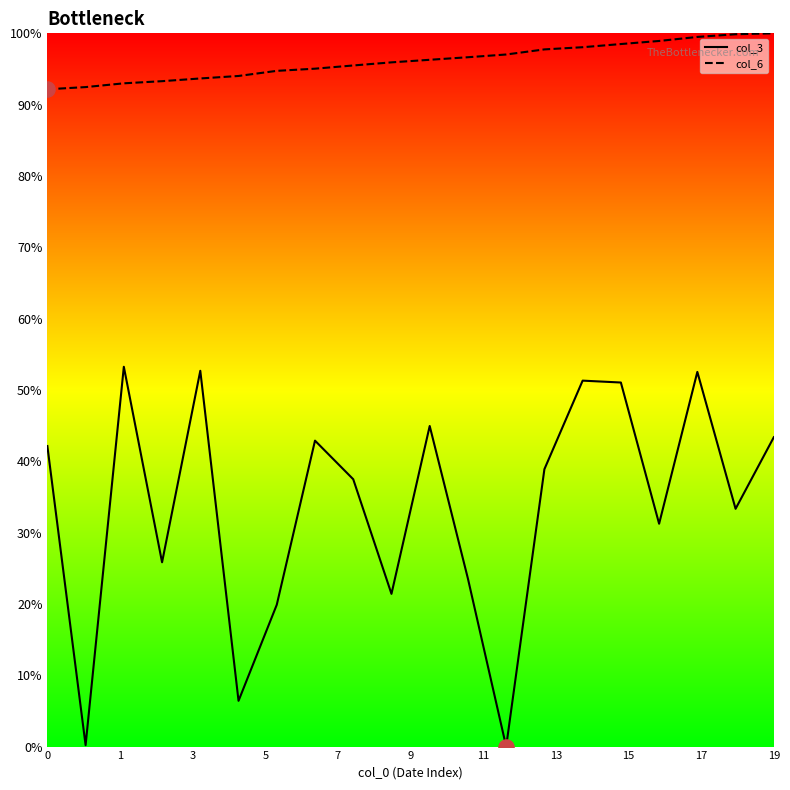

What are all the series names shown in the legend?

col_3, col_6